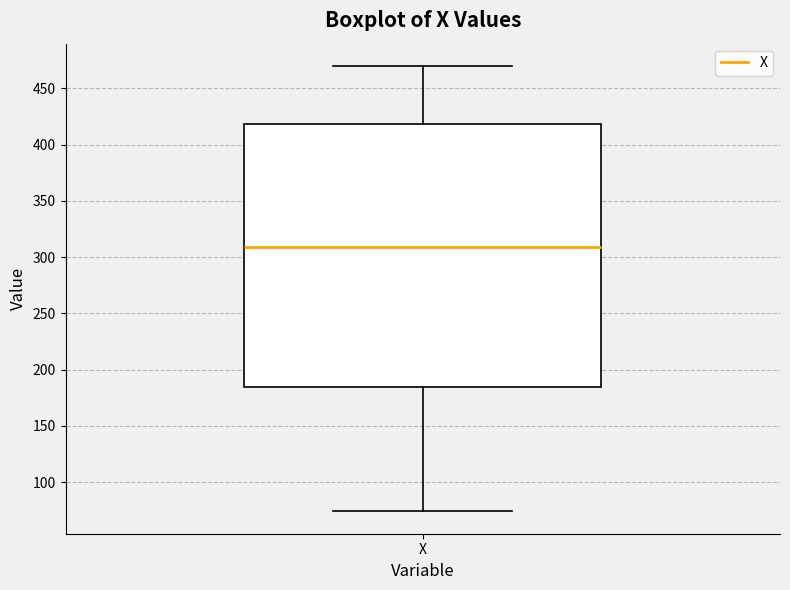

Transcribe this box plot: give where the median line is, the range the box spans, and where the two whiskers end, as read against the y-axis. The values are not printed on the chart, so give them approximately, as read against the axis.

median 310, box 185 to 420, whiskers 75 to 470